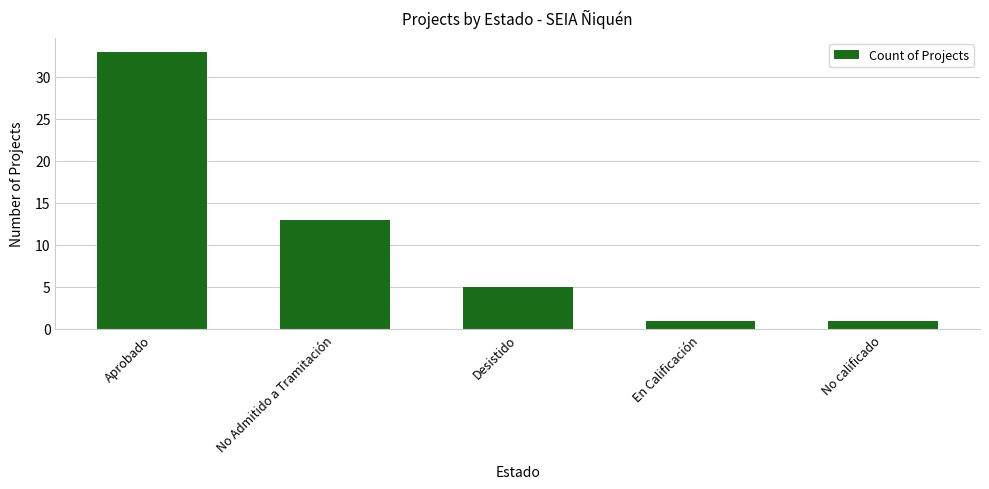

Reading left to right, extract all data points from this chart.

Aprobado=33	No Admitido a Tramitación=13	Desistido=5	En Calificación=1	No calificado=1